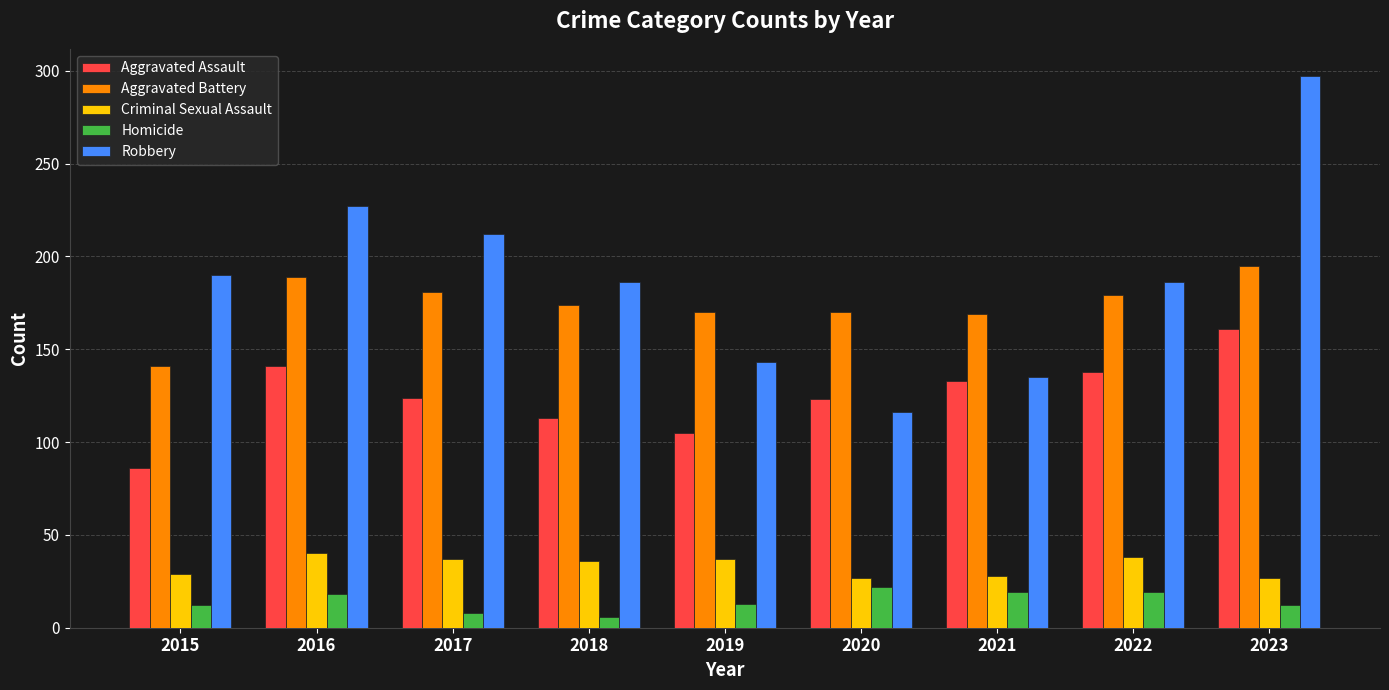

What is the smallest value displayed?

6